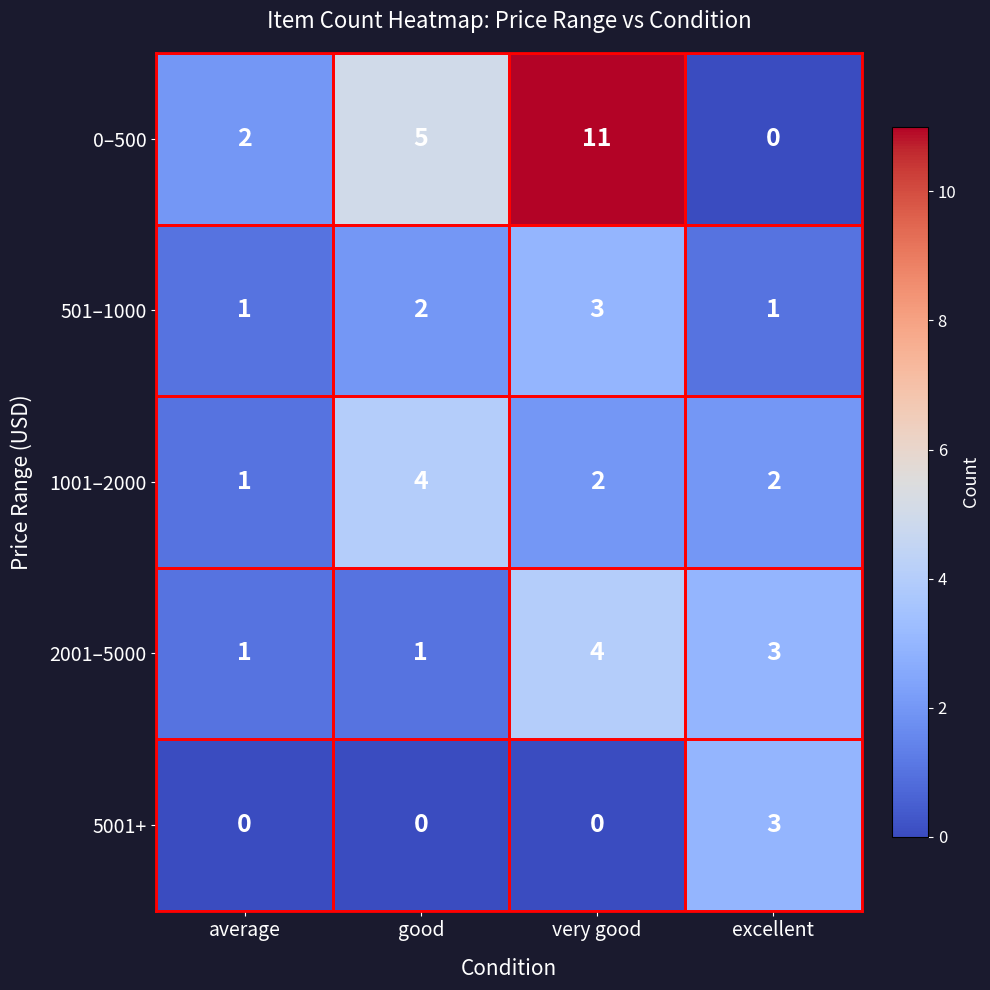

What is the maximum value shown in the chart?

11